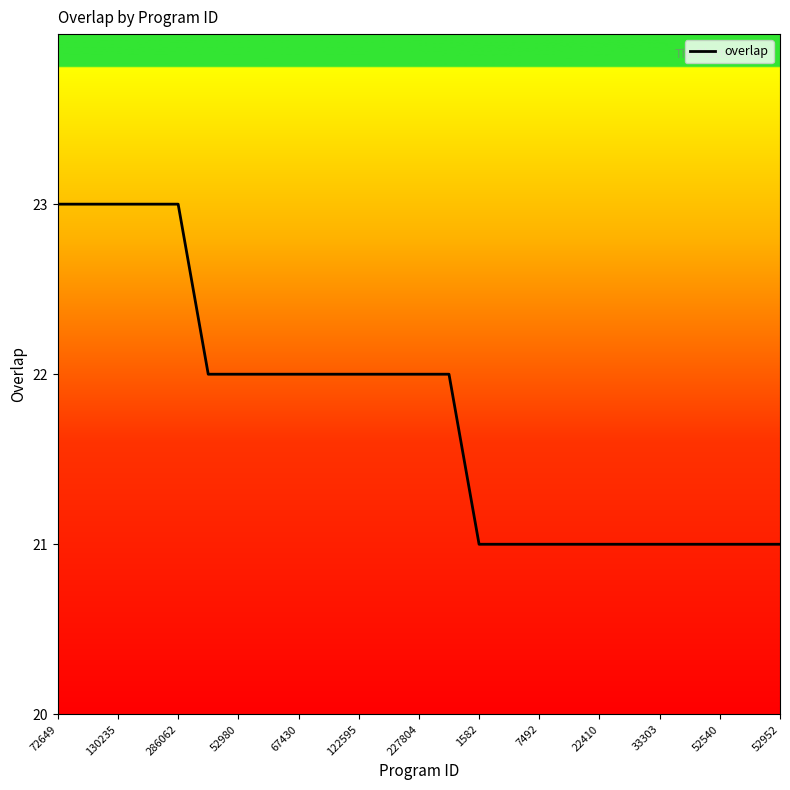

Count the values in the range 21 to 22.

20